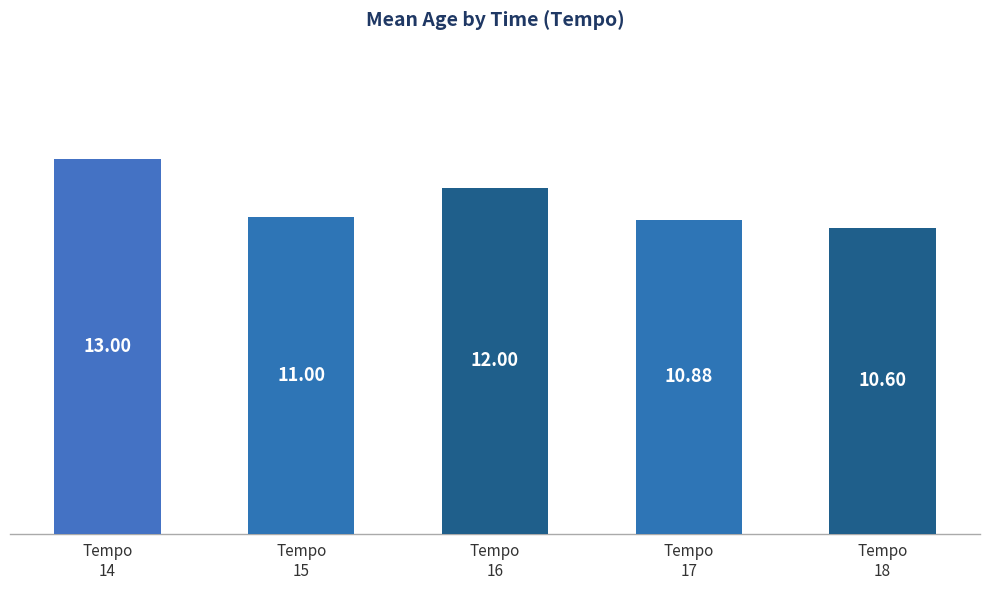

What is the average value?

11.5